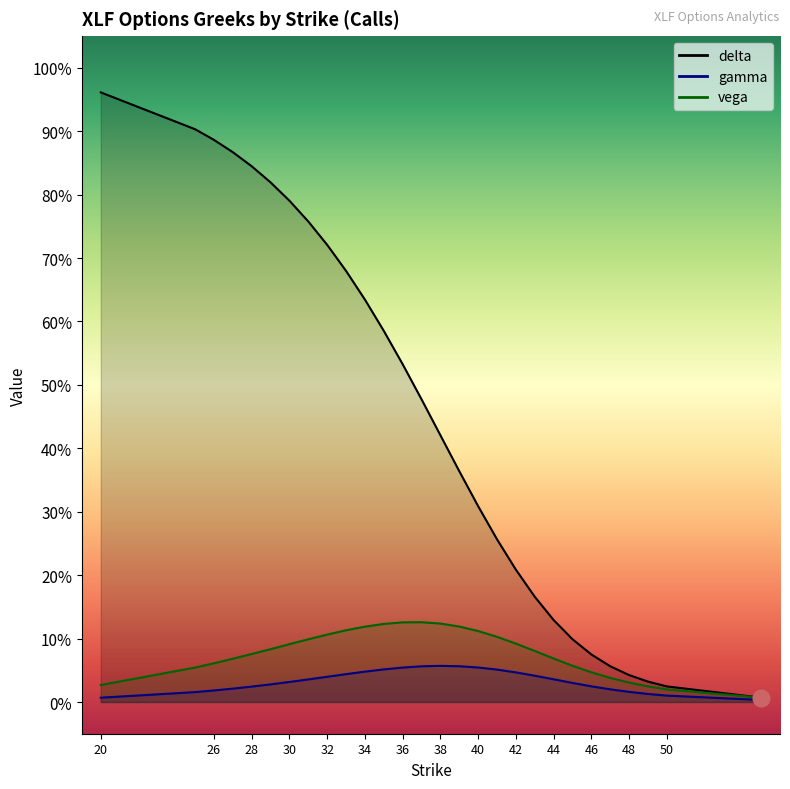

True or false: vega_C has more than 1 points higher than both neighbors.

False